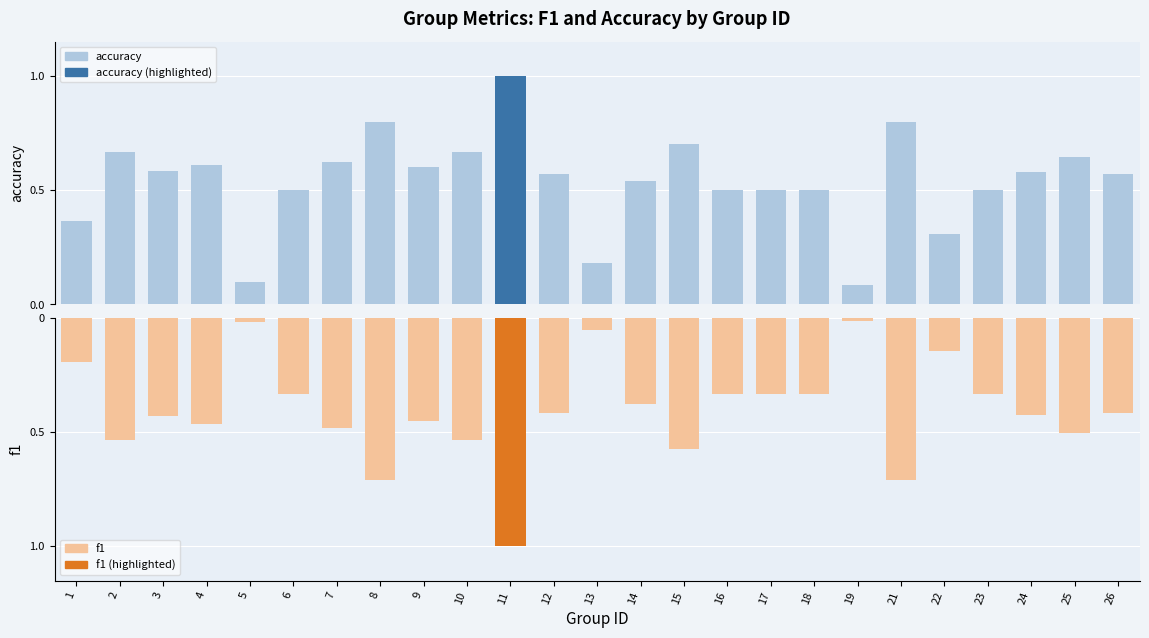

True or false: accuracy has a value of 0.3 at 3.

False